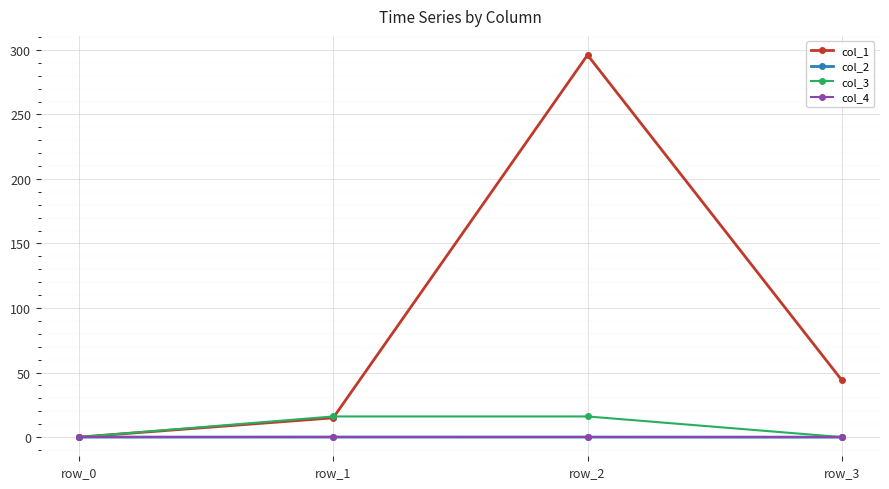

Where is col_1 nearest to the value 148?

row_3